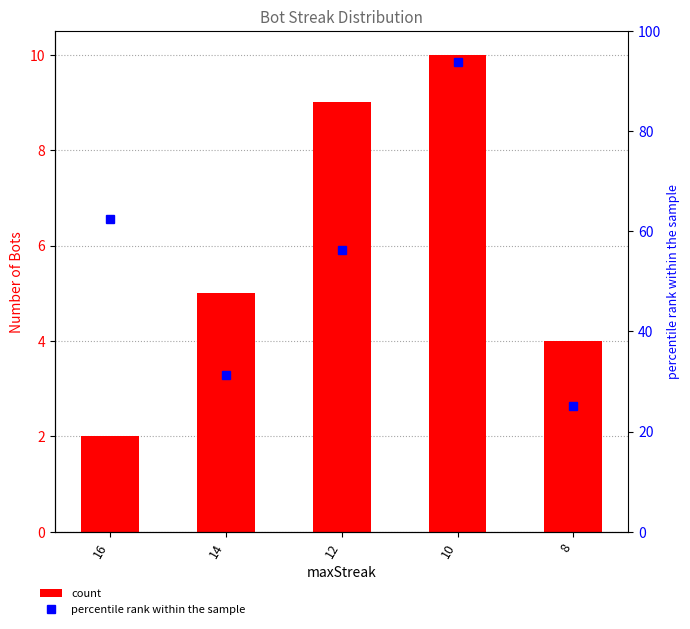

Reading left to right, transcribe all the data shown in this chart.

Bot Count: 16=2.0	14=5.0	12=9.0	10=10.0	8=4.0
percentile rank within the sample: 16=62.5	14=31.2	12=56.2	10=93.8	8=25.0